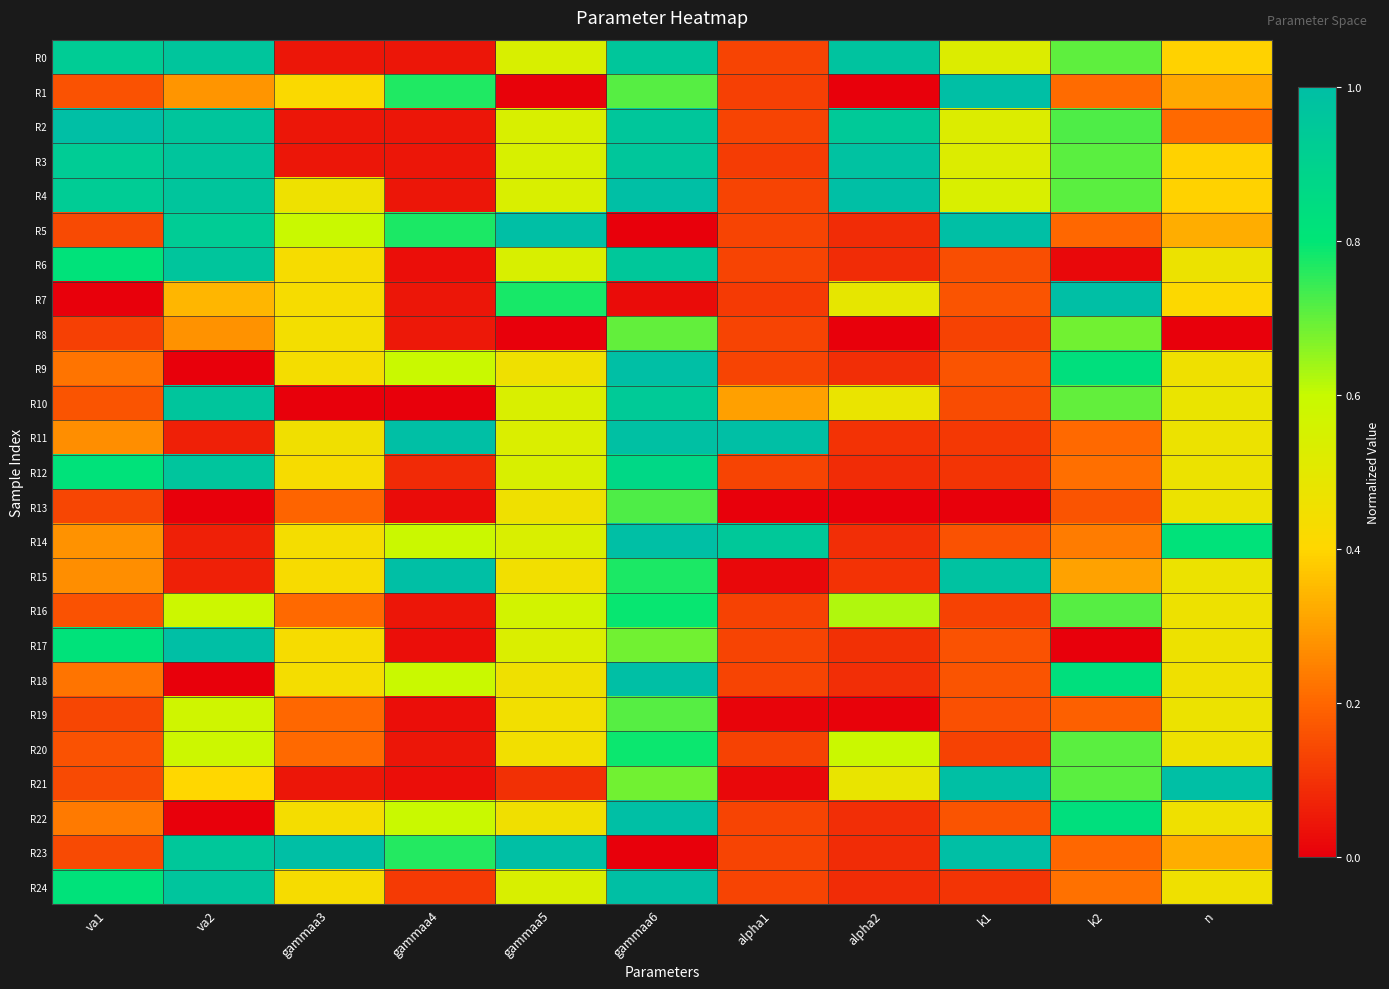

Which series has the largest range (max minus min)?

R5